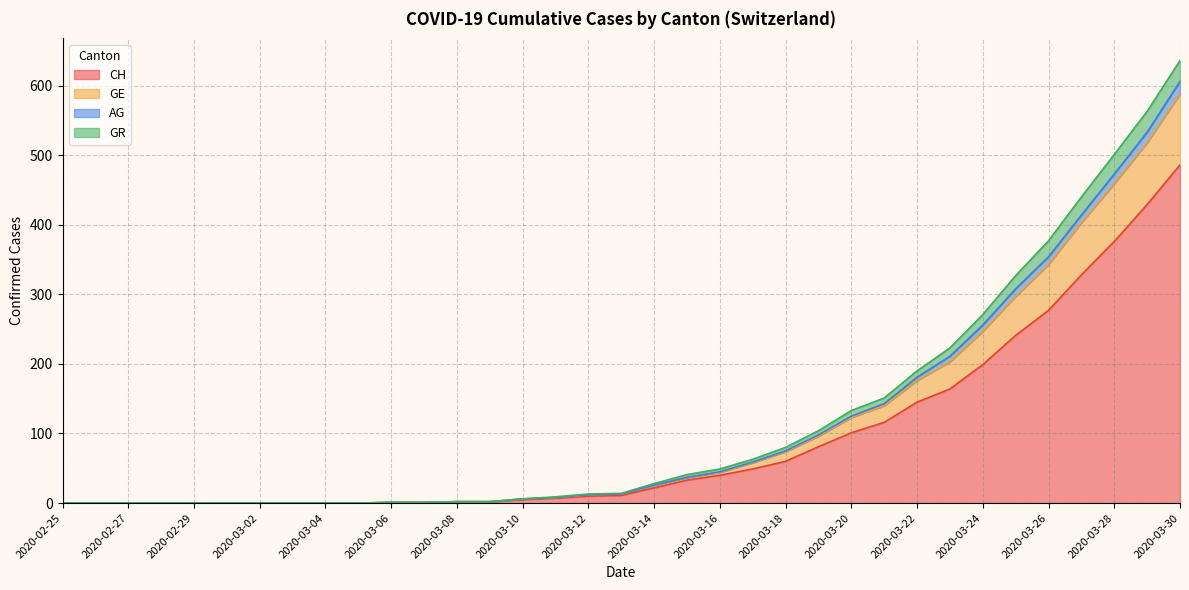

True or false: AG and GR cross at least once.

False